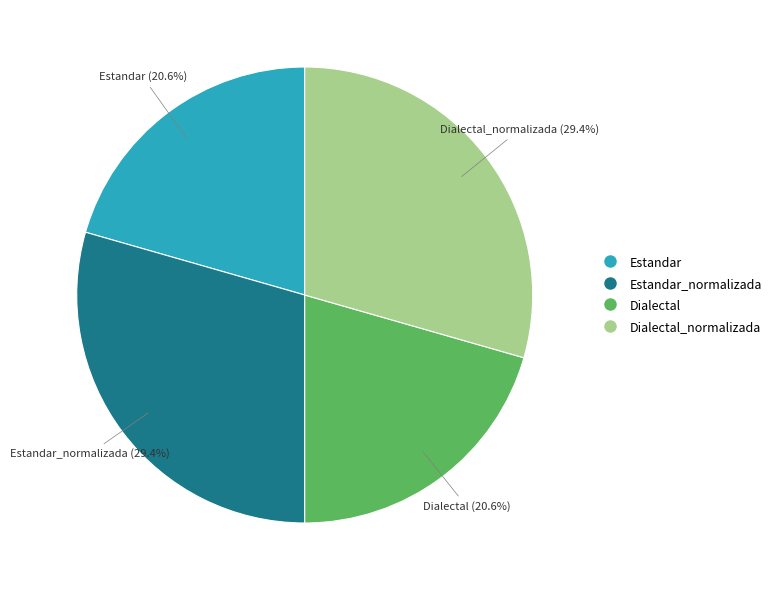

The Estandar slice represents 21% of the pie. True or false?

True